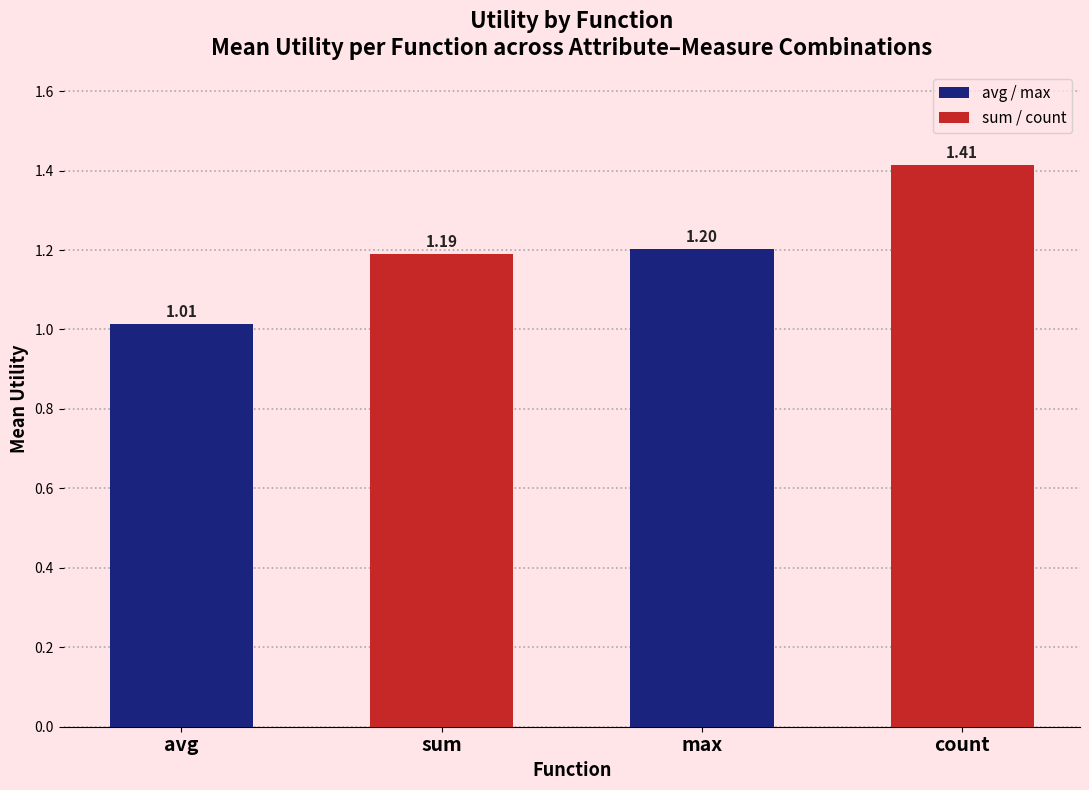

What is the maximum value shown in the chart?

1.4